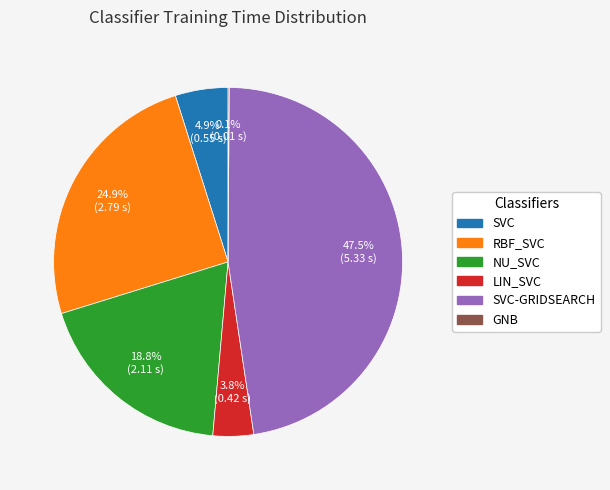

Does any single category account for the majority?

No